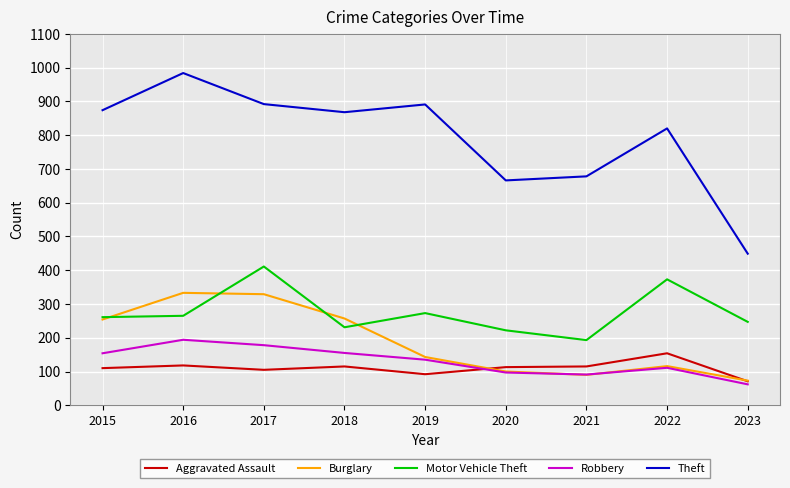

At which label does Theft first exceed 868?

2015